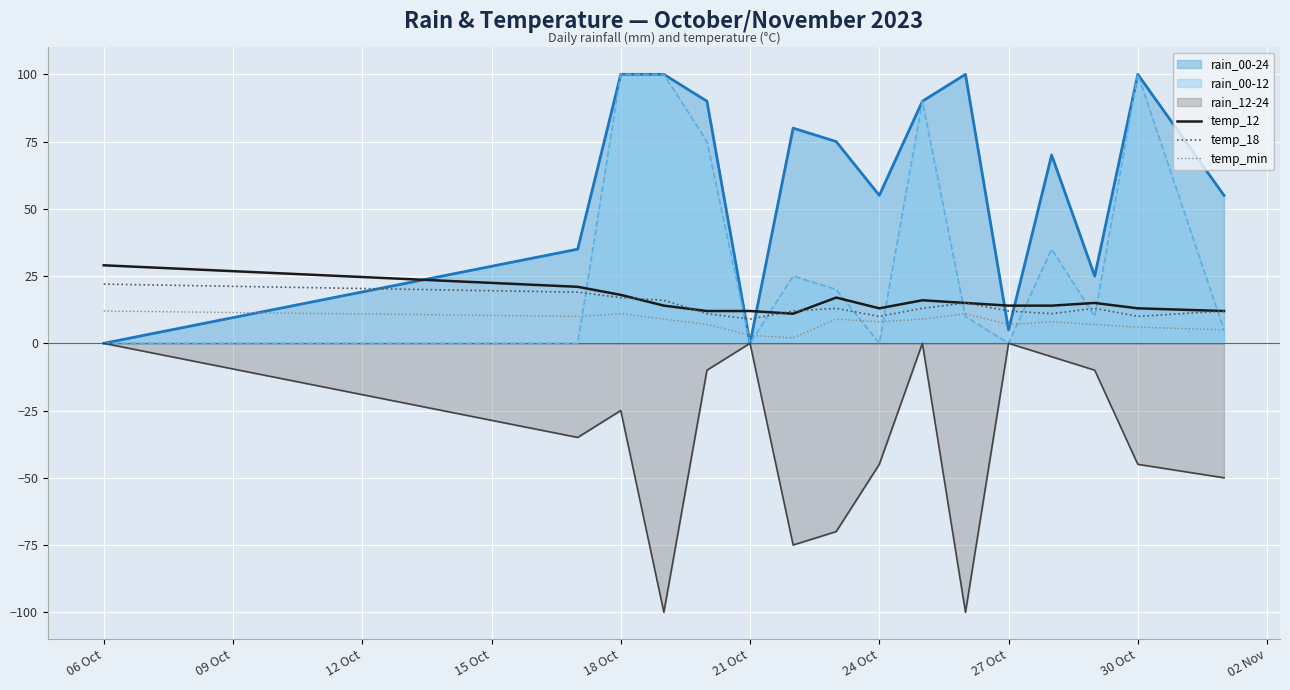

Count the number of categories in the chart.

16